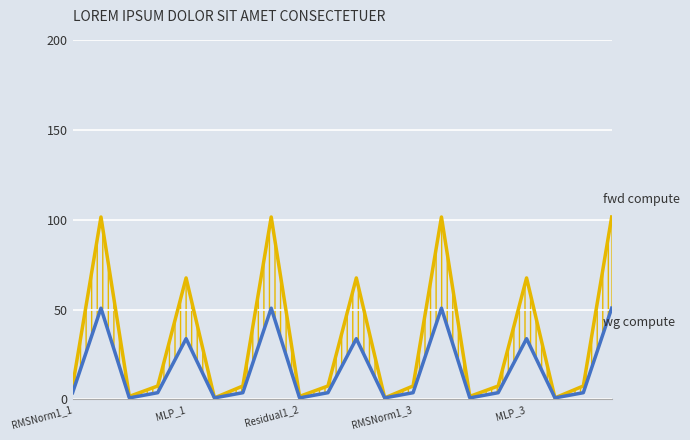

How many interior local valleys does the fwd compute series have?

6